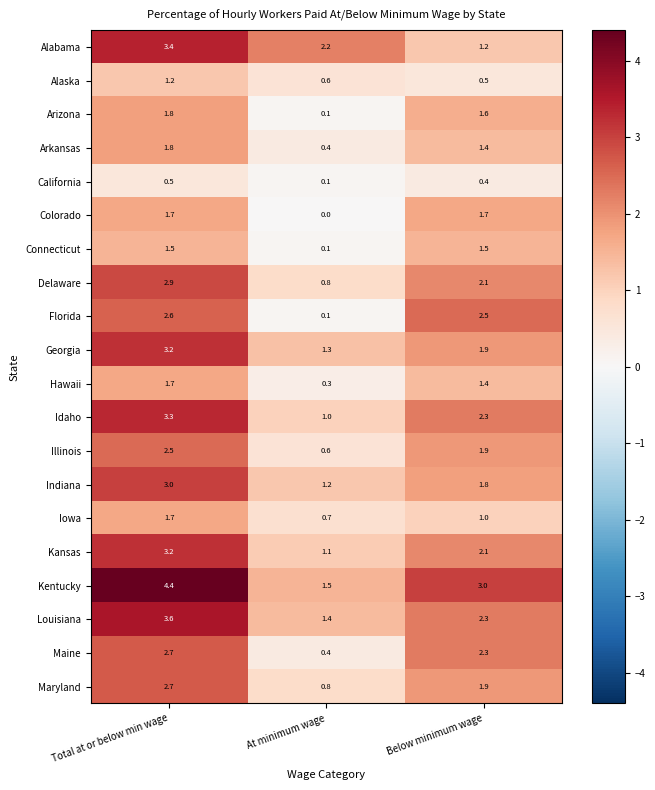

The Hawaii series shows 1.7 at Total at or below min wage. True or false?

True